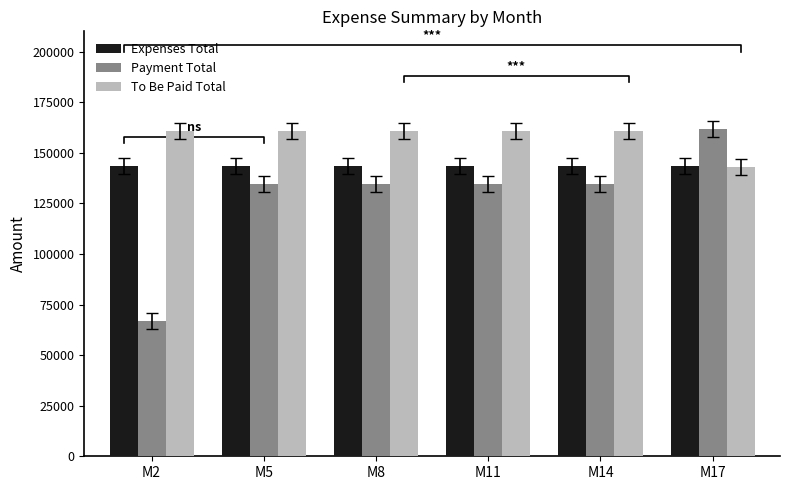

How many bars are there in total?

18